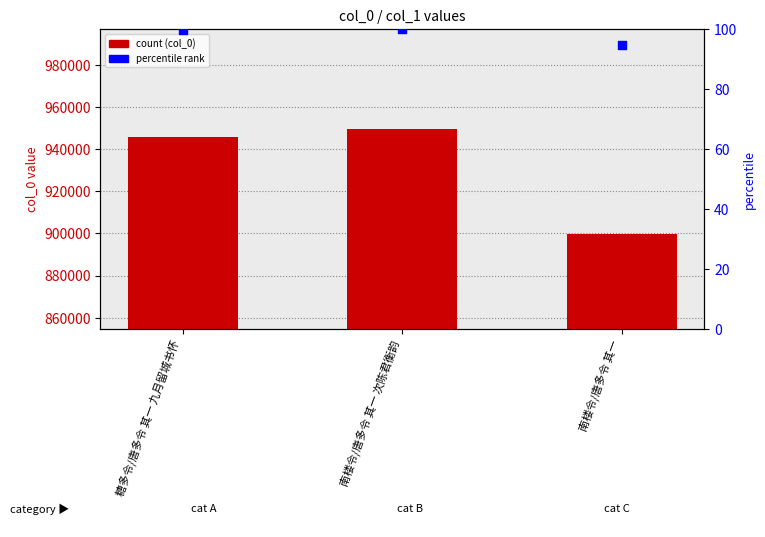

Which series reaches the minimum Y coordinate?

percentile rank